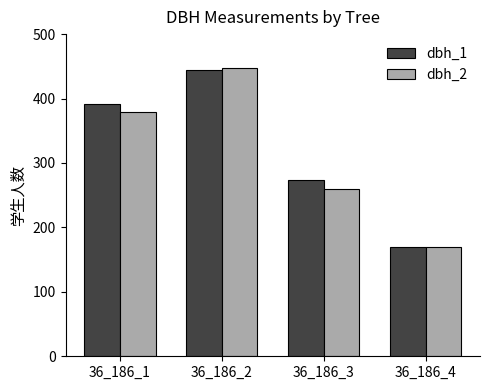

Is the value of dbh_2 at 36_186_1 greater than the value of dbh_1 at 36_186_2?

No